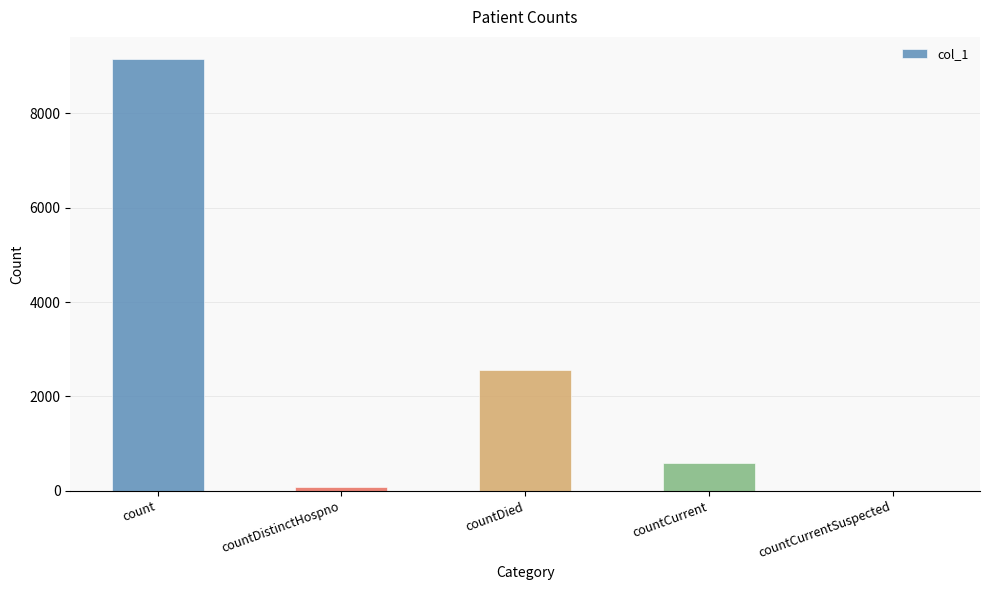

At which label is the value closest to 4581?

countDied